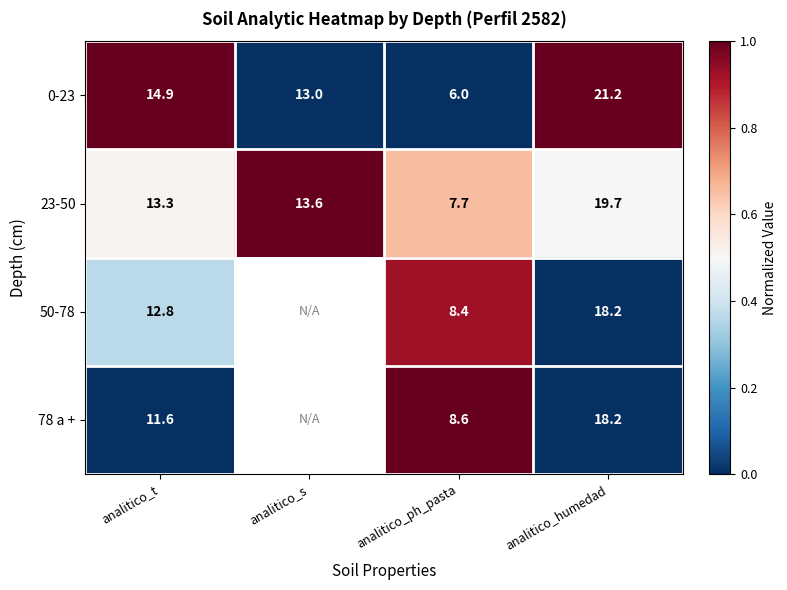

Between analitico_t and analitico_ph_pasta, which series saw the biggest shift?

0-23